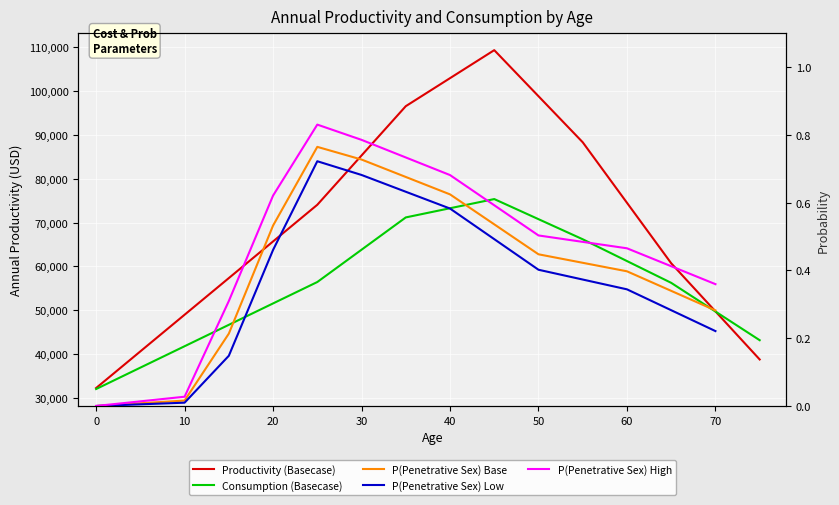

What is the greatest value displayed?

109366